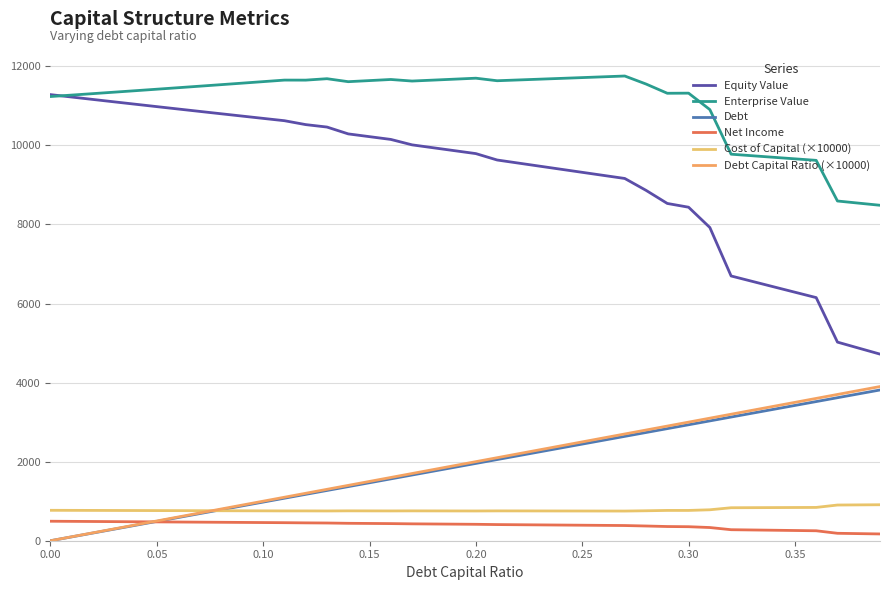

Count the number of categories in the chart.

40